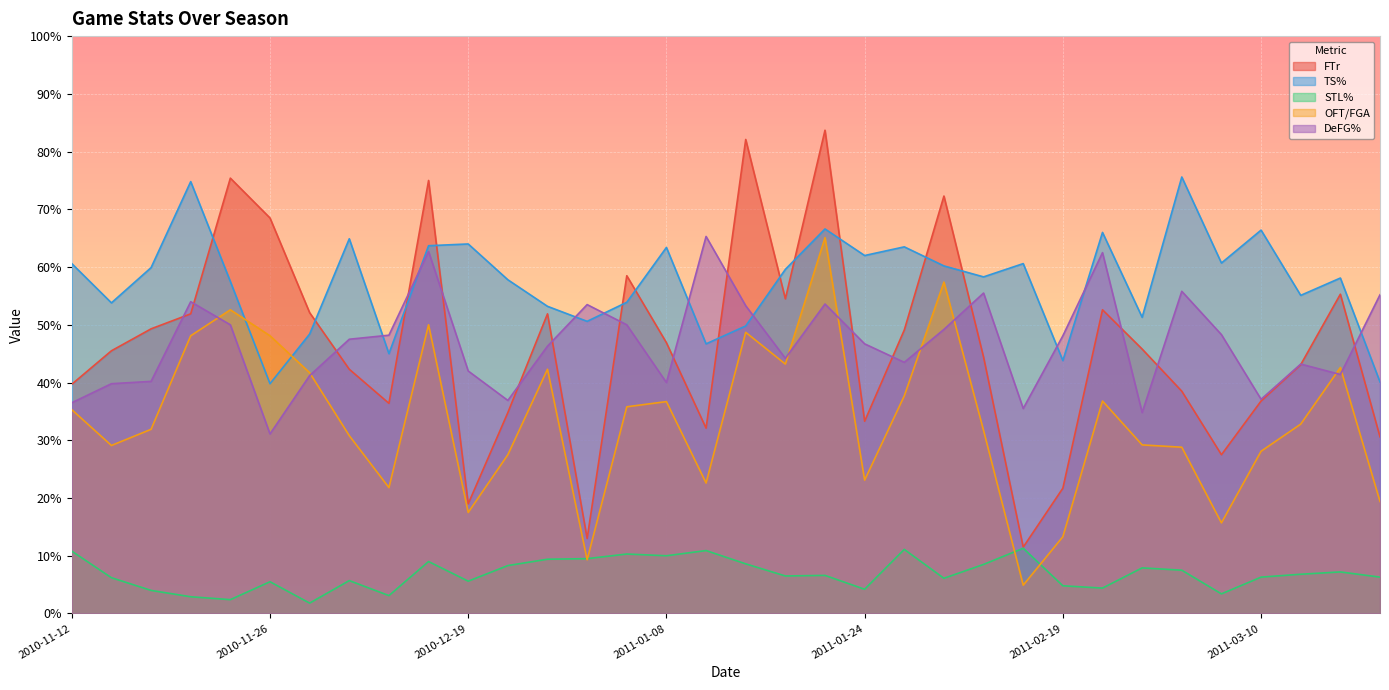

At which category is the sum across all series the highest?

2011-01-22